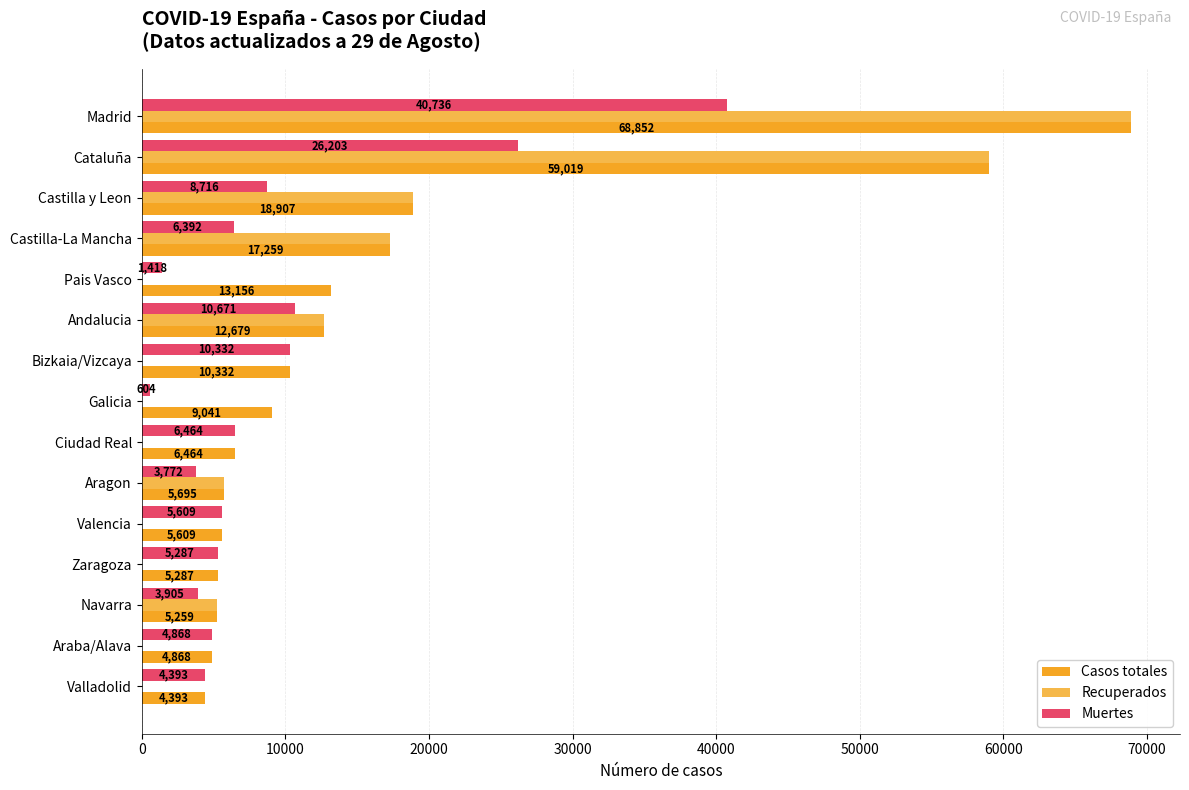

What is the total value across all series at Ciudad Real?

12928